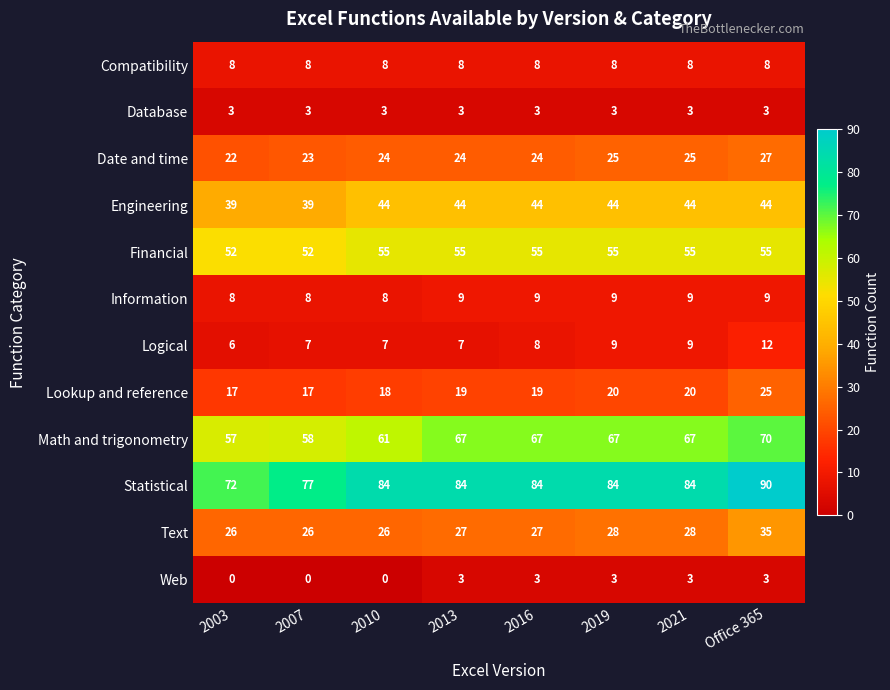

The Engineering series shows 44 at 2013. True or false?

True